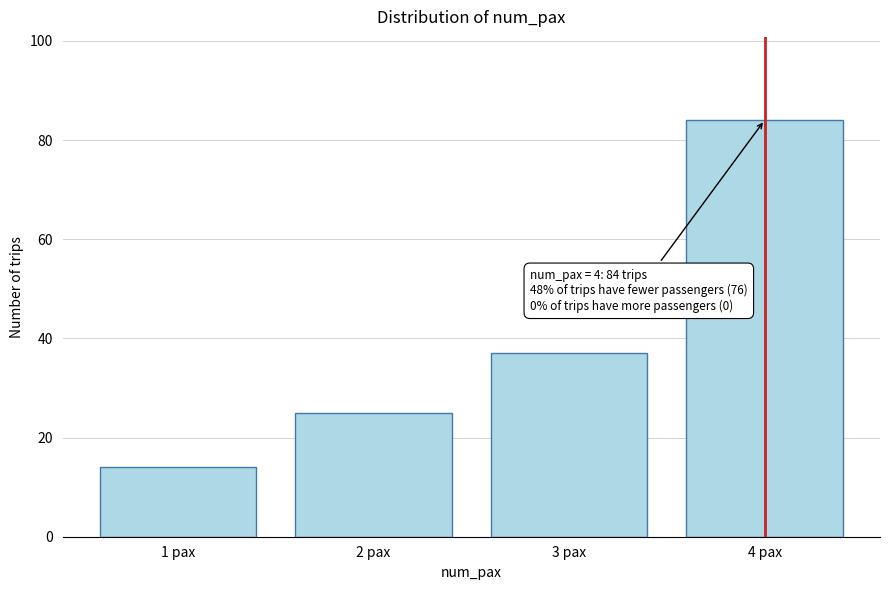

Reading left to right, transcribe all the data shown in this chart.

14	25	37	84